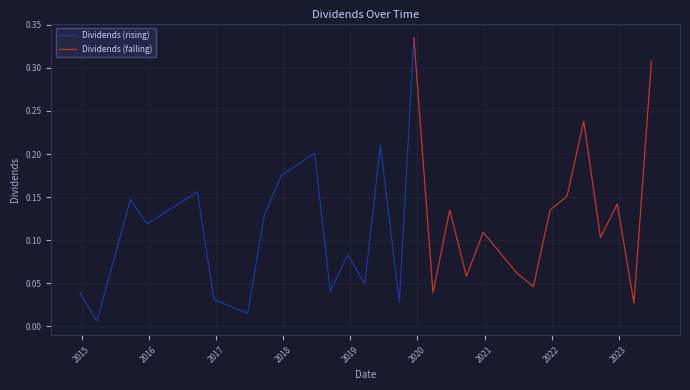

Rank the categories by value from highest to lowest.

2019-12-13, 2023-06-27, 2022-06-24, 2019-06-14, 2018-06-21, 2017-12-21, 2016-09-21, 2022-03-25, 2015-09-23, 2022-12-23, 2020-06-25, 2021-12-23, 2017-09-21, 2015-12-23, 2020-12-24, 2022-09-23, 2018-12-18, 2021-06-24, 2020-09-24, 2019-03-21, 2021-09-23, 2018-09-14, 2014-12-23, 2020-03-26, 2016-12-21, 2019-09-25, 2023-03-24, 2017-06-22, 2015-03-25